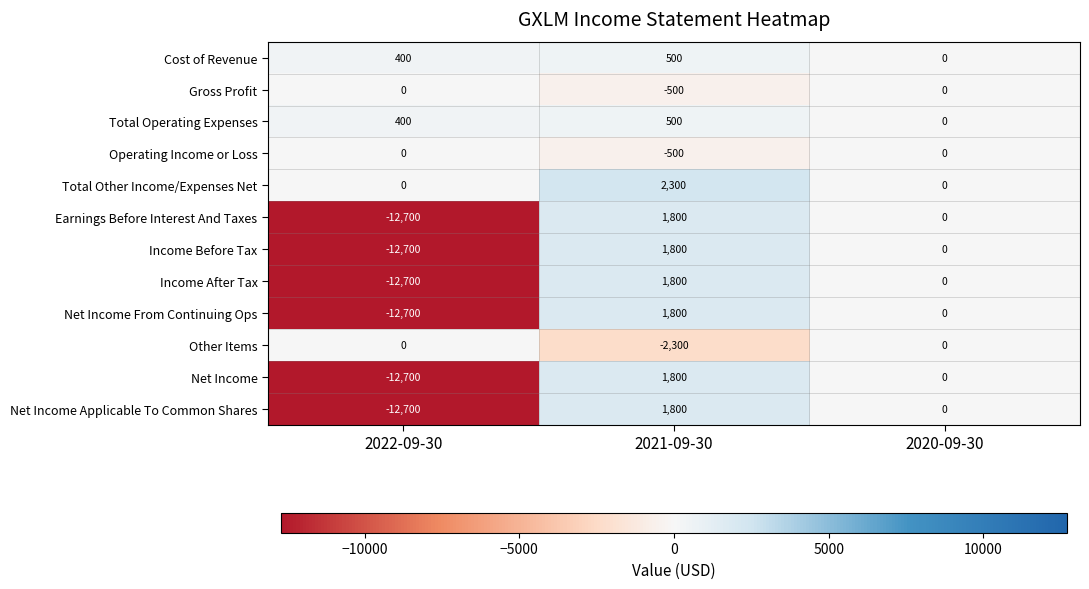

What is the difference between the highest and lowest values at 2021-09-30?

4600